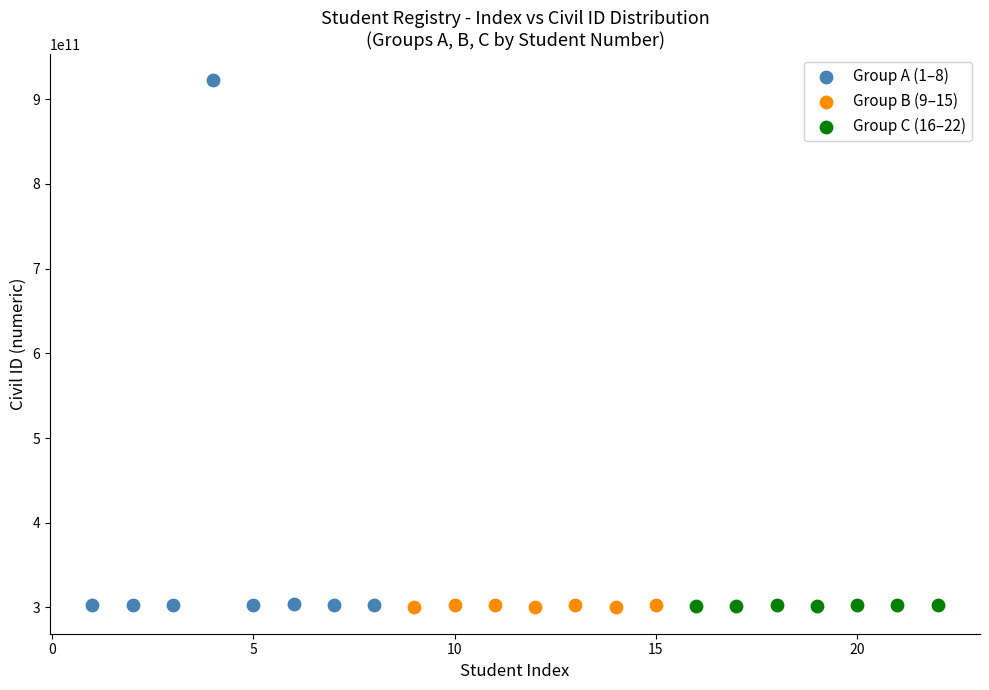

Which series has the widest spread of Y values?

Group A (1–8)